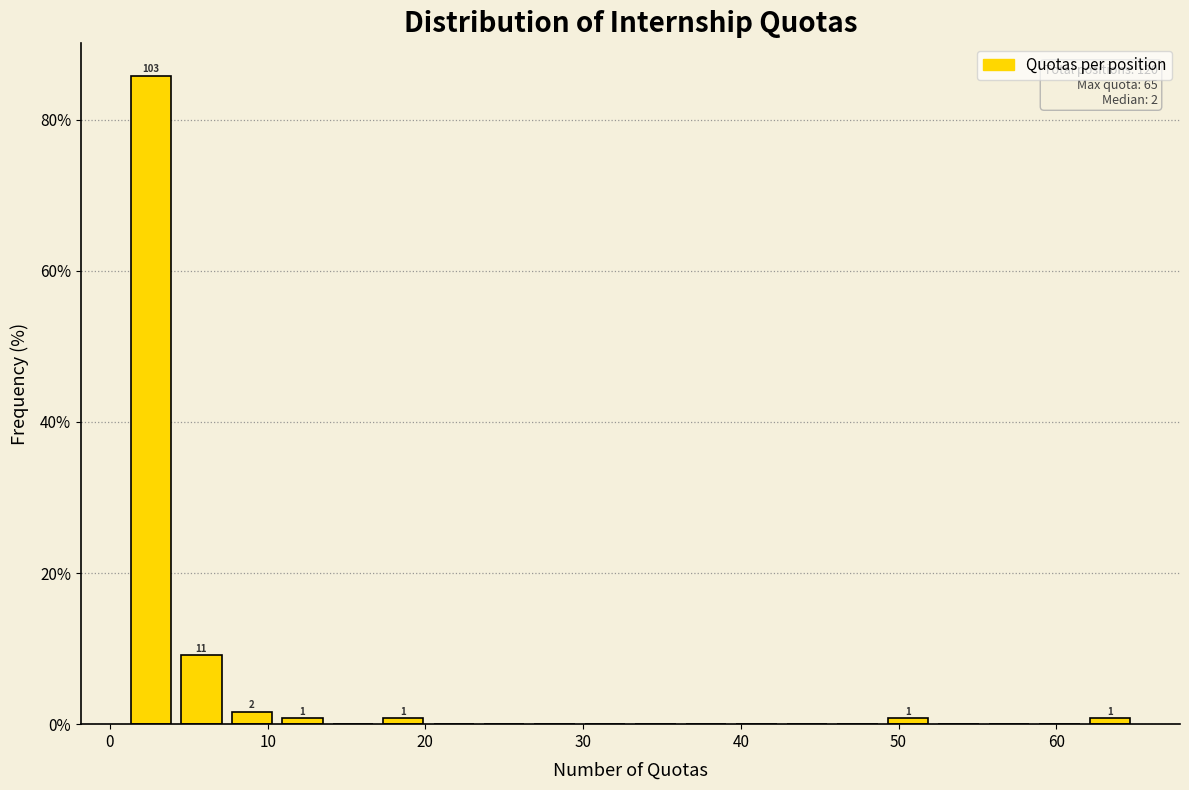

Around what value on the x-axis is the tallest bar? Give the approximate position of its centre, as read against the axis.

3